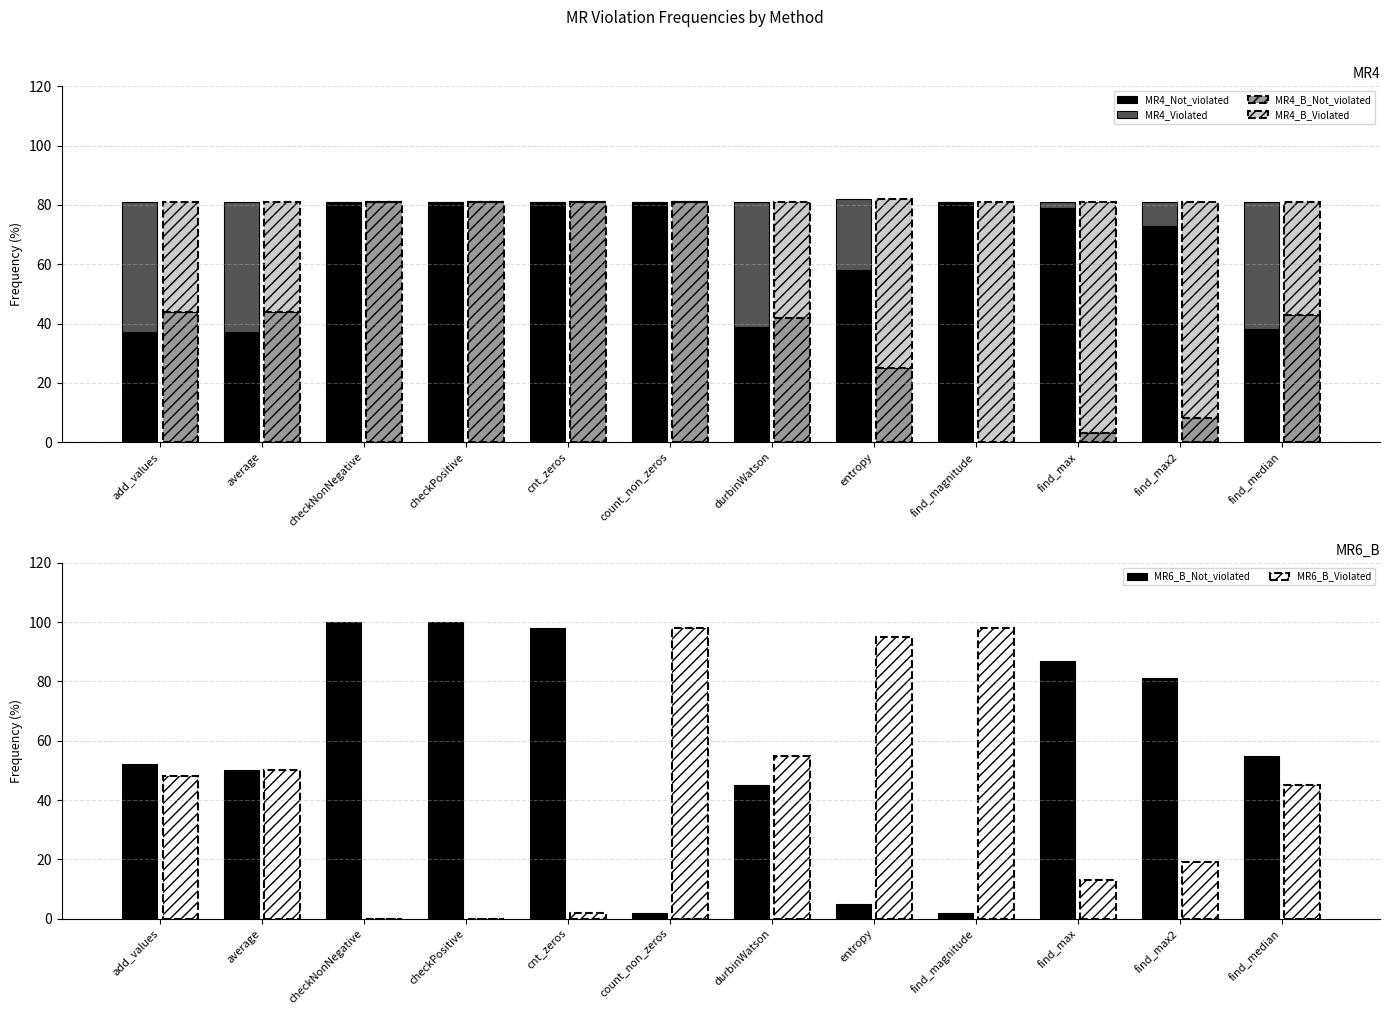

How many values in the MR6_B_Not_violated series are below 55?

6